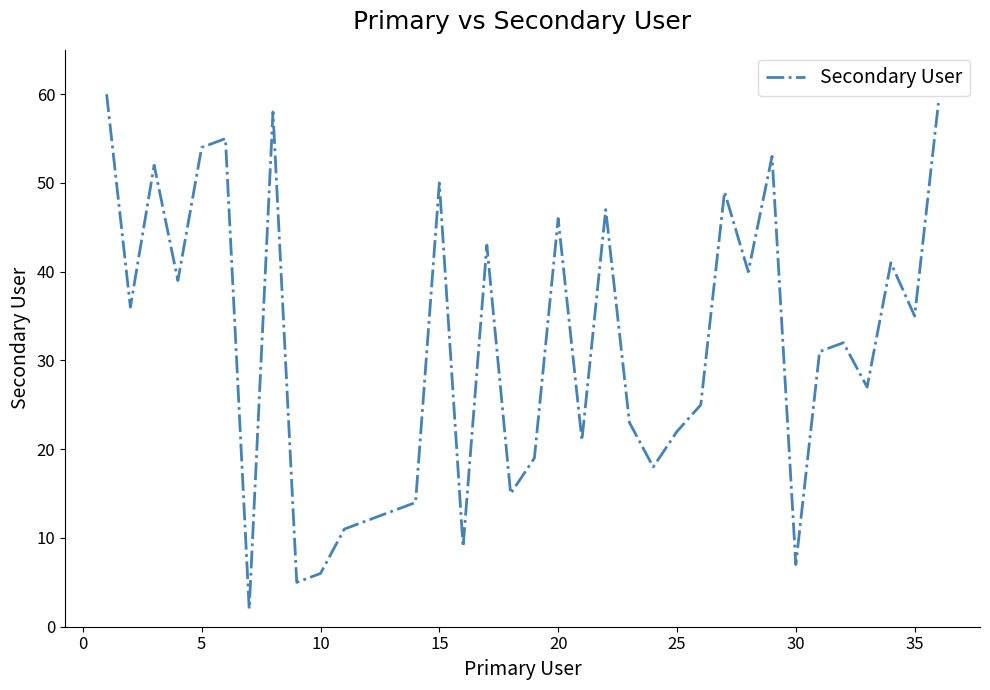

Reading left to right, what are all the values shown in this chart?

60	36	52	39	54	55	2	58	5	6	11	12	13	14	50	9	43	15	19	46	21	47	23	18	22	25	49	40	53	7	31	32	27	41	35	59